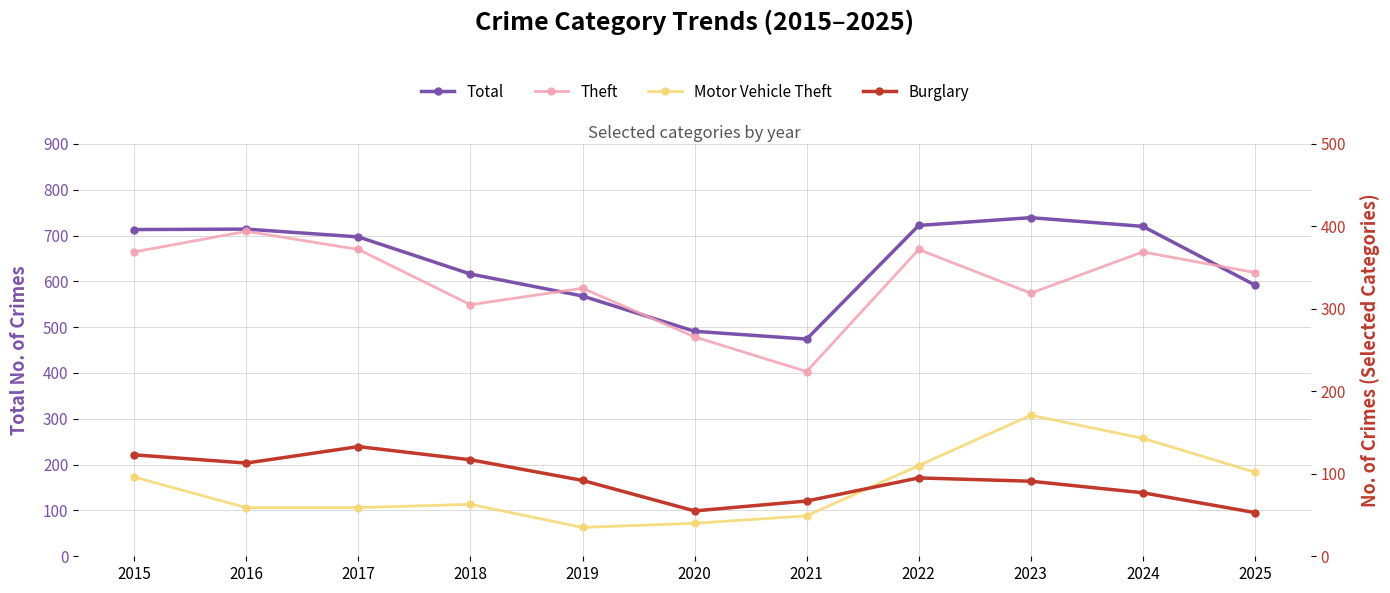

What is the sum of the Total values at 2018 and 2025?

1208